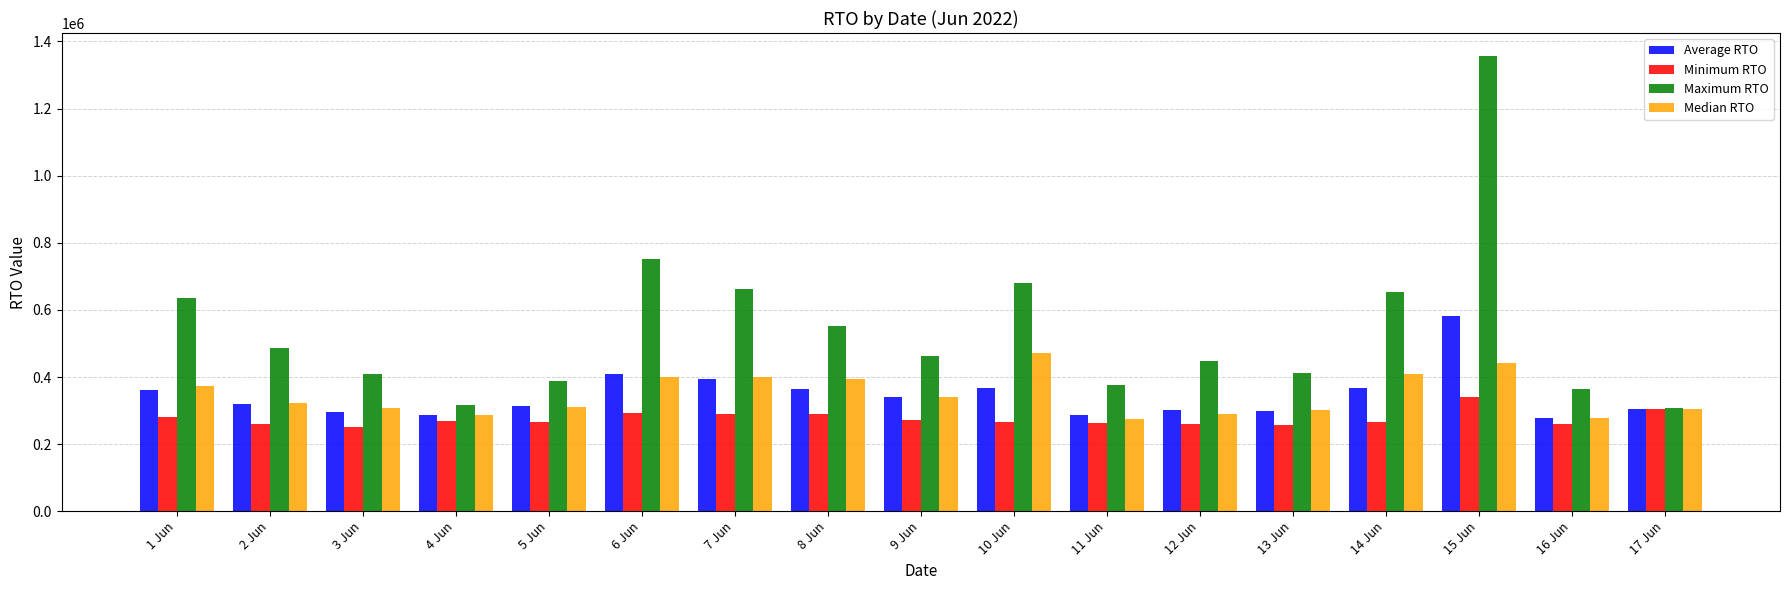

The value of Minimum RTO at 8 Jun is 290071.4. True or false?

True